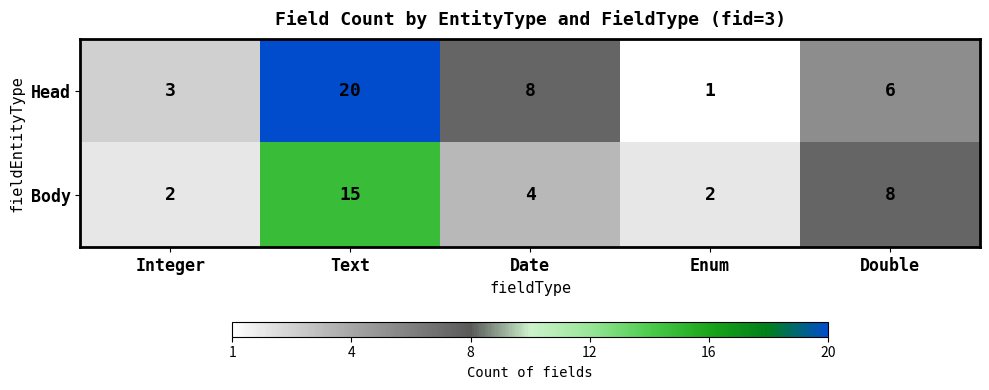

What is the average value of the Head series?

8